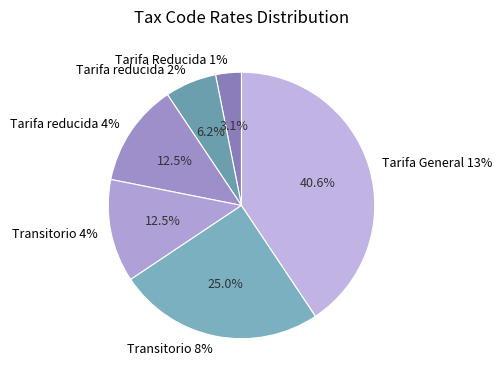

Rank the categories by value from highest to lowest.

Tarifa General 13%, Transitorio 8%, Tarifa reducida 4%, Transitorio 4%, Tarifa reducida 2%, Tarifa Reducida 1%, Tarifa 0% (Exento), Transitorio 0%